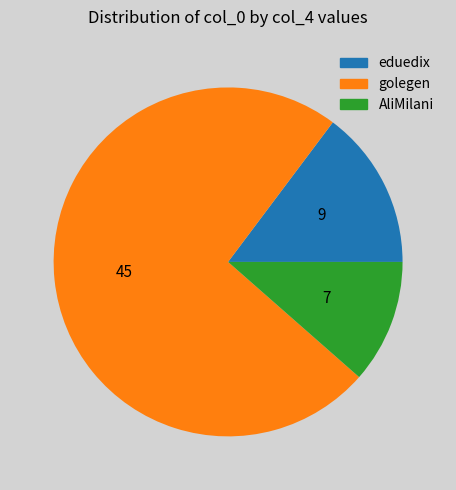

What is the largest slice in the pie chart?

golegen